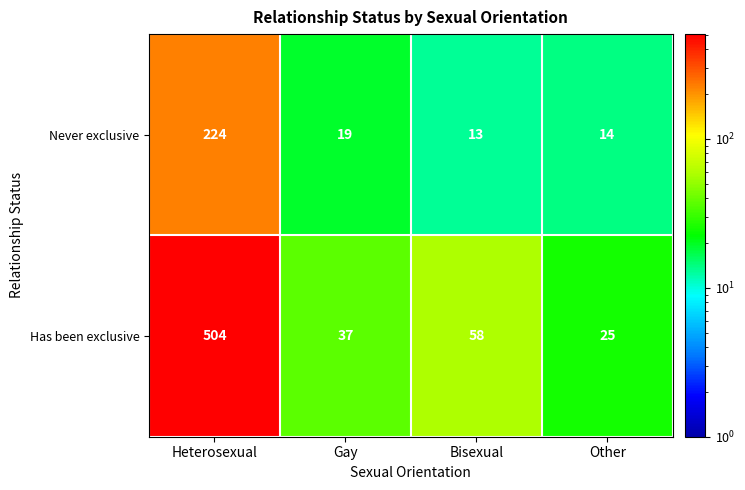

How many distinct data groups are displayed?

2